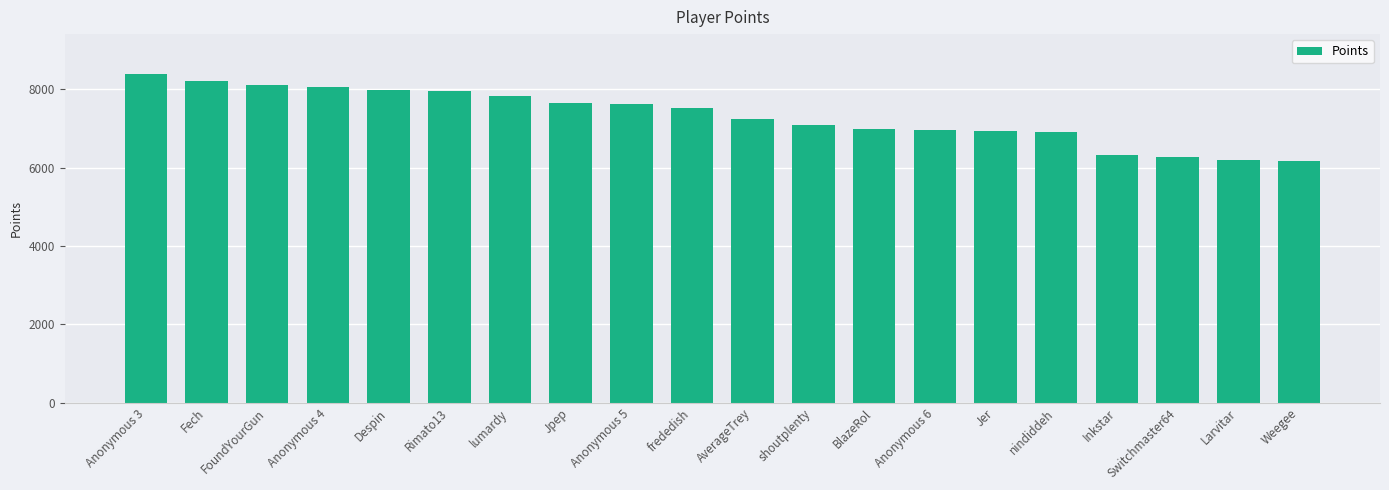

How many values are below 7529?

10